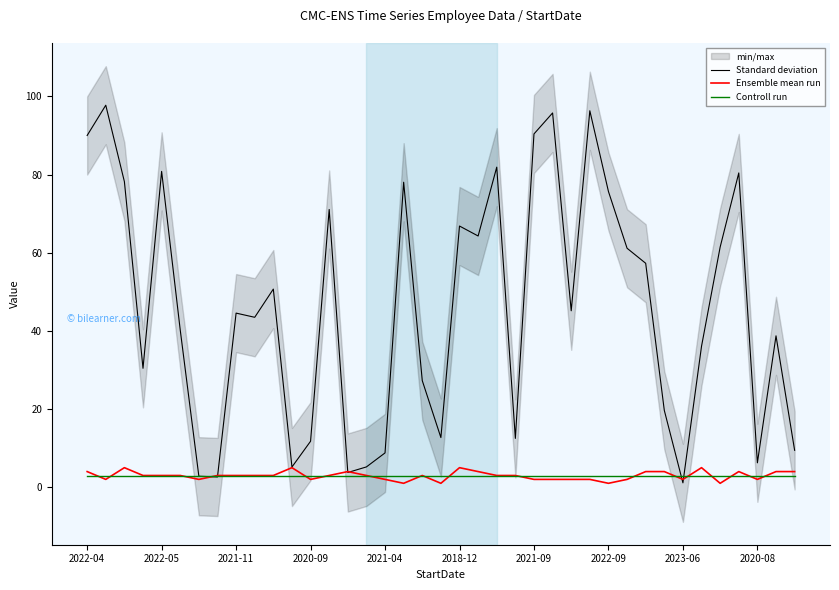

What is the value of the Ensemble mean run point at the 8th from the left?

3.0